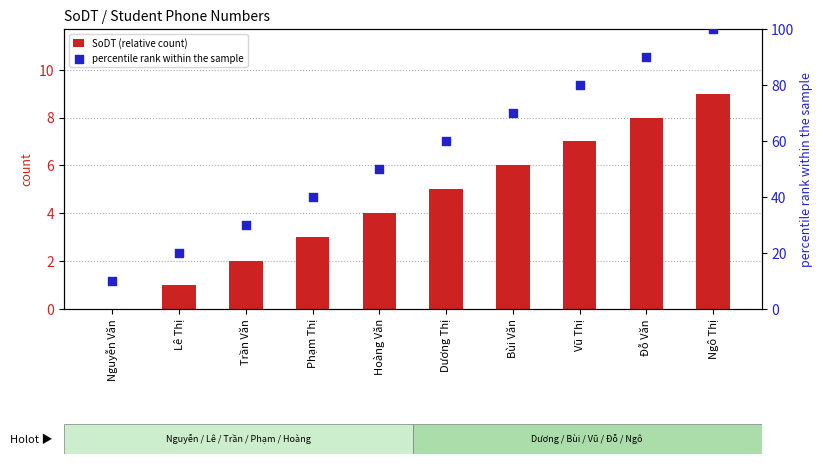

At which category is the sum across all series the highest?

Ngô Thị